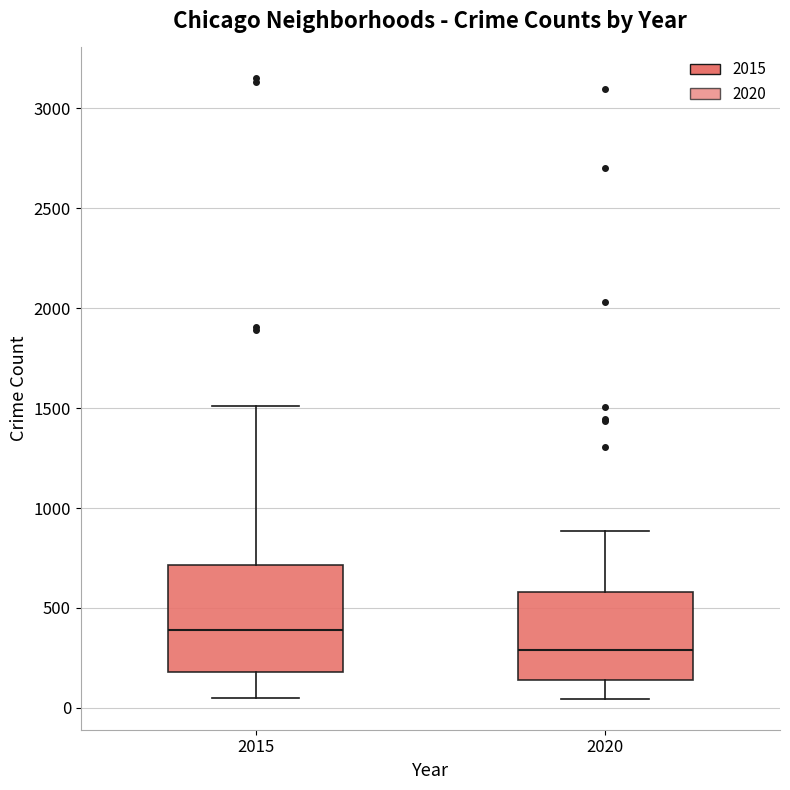

Reading left to right, read every box against the y-axis: the position of its median line, the range the box covers, and the ends of its whiskers. The values are not printed on the chart, so give them approximately, as read against the axis.

2015: median 400, box 200 to 700, whiskers 50 to 1500
2020: median 300, box 150 to 600, whiskers 50 to 900